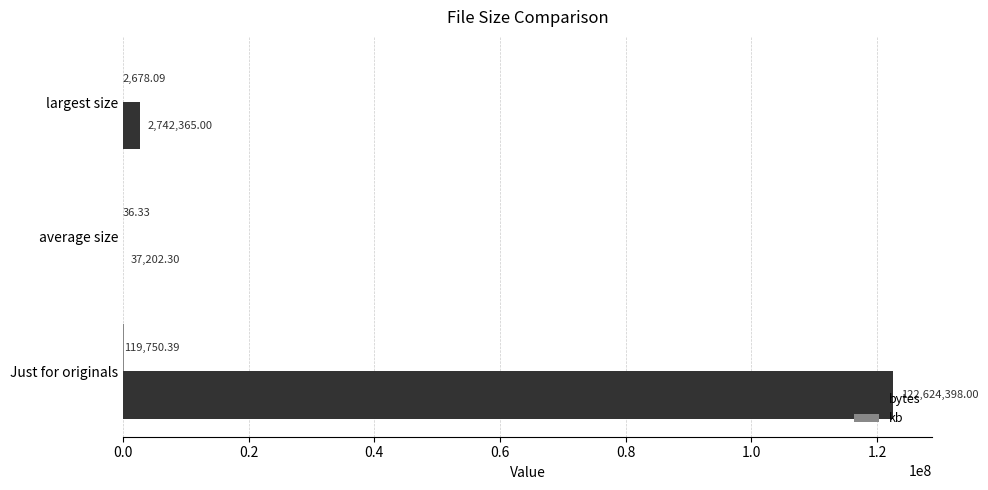

Which series changed the most between Just for originals and largest size?

bytes